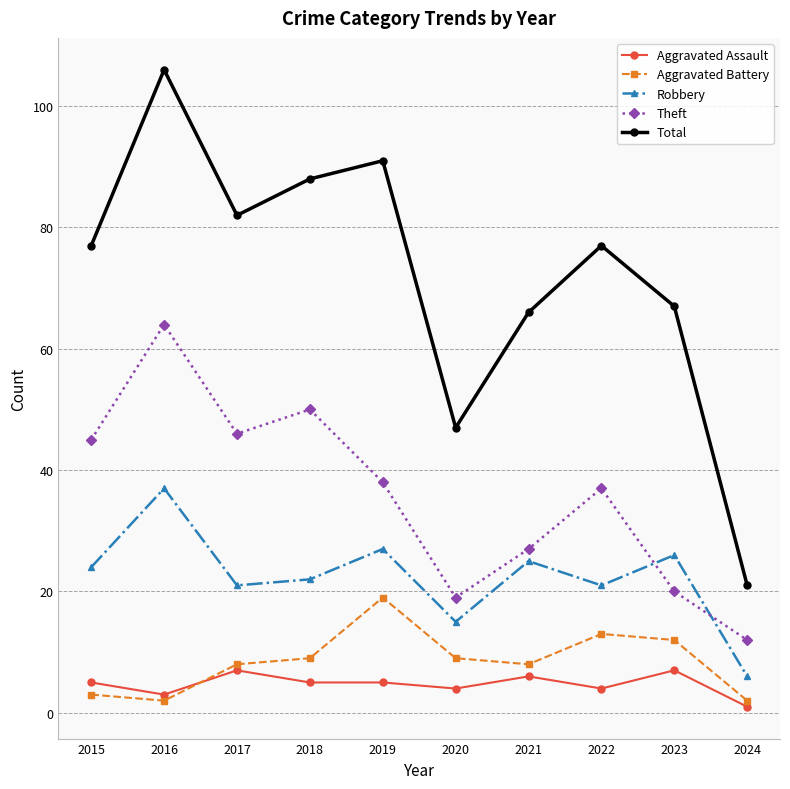

Reading left to right, transcribe all the data shown in this chart.

Aggravated Assault: 5	3	7	5	5	4	6	4	7	1
Aggravated Battery: 3	2	8	9	19	9	8	13	12	2
Robbery: 24	37	21	22	27	15	25	21	26	6
Theft: 45	64	46	50	38	19	27	37	20	12
Total: 77	106	82	88	91	47	66	77	67	21